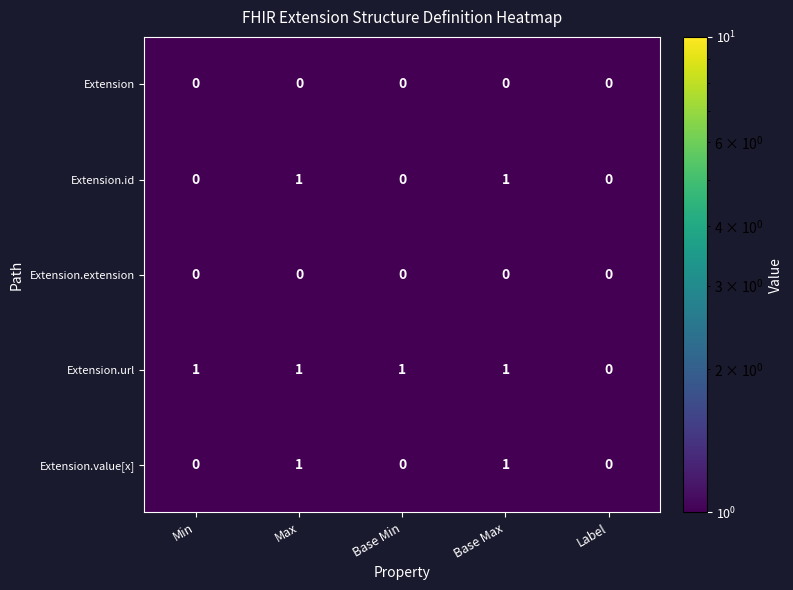

What is the total value across all series at Max?

3